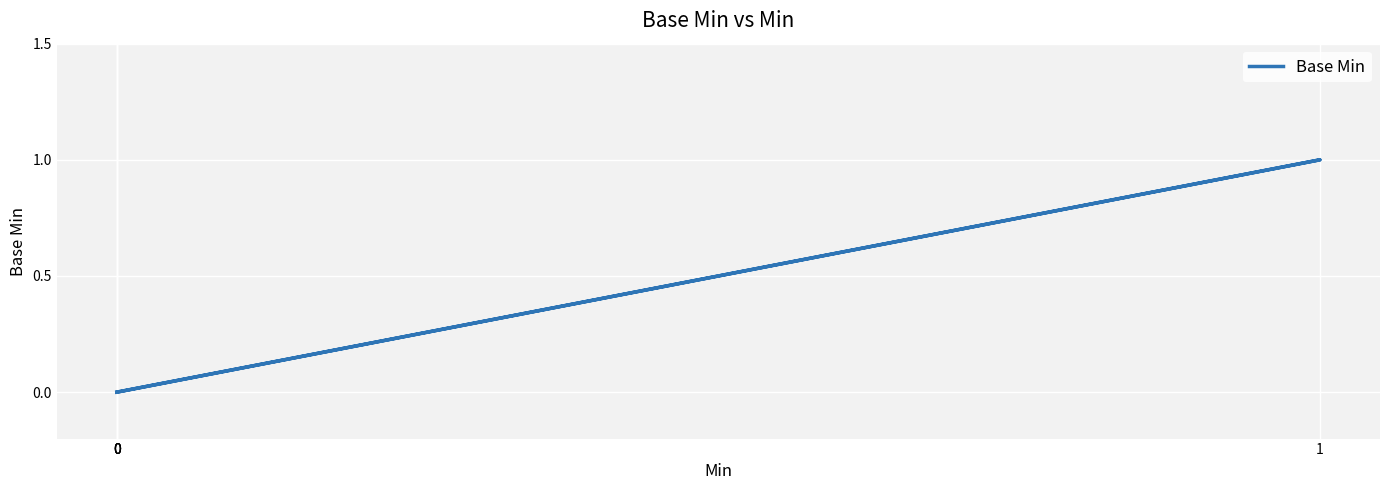

Rank the categories by value from highest to lowest.

1, 0, 0, 0, 0